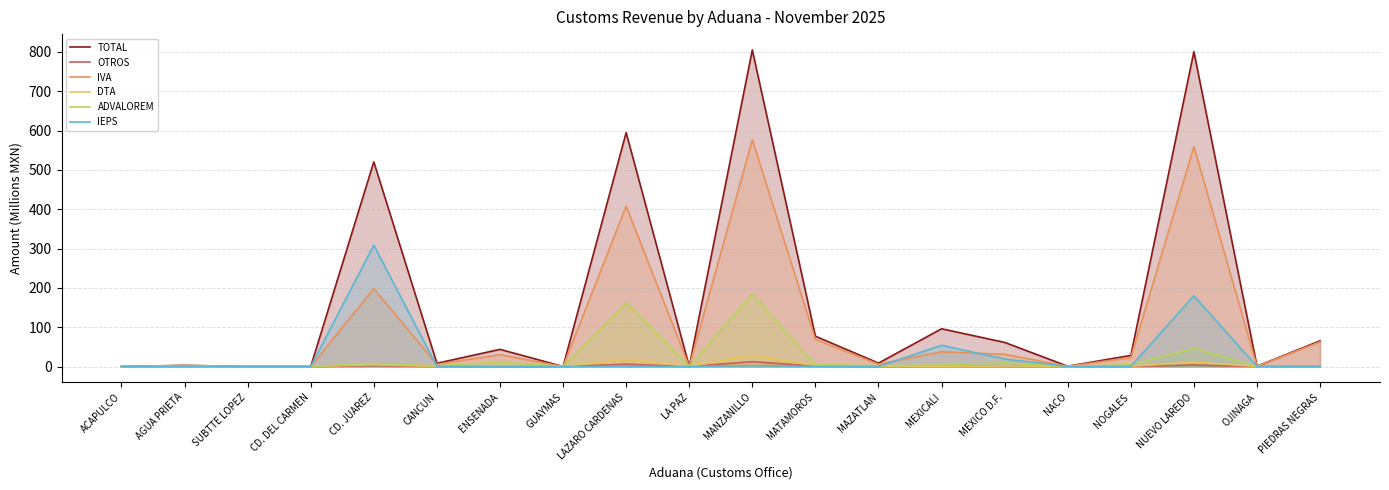

Which series has the widest spread of values?

TOTAL